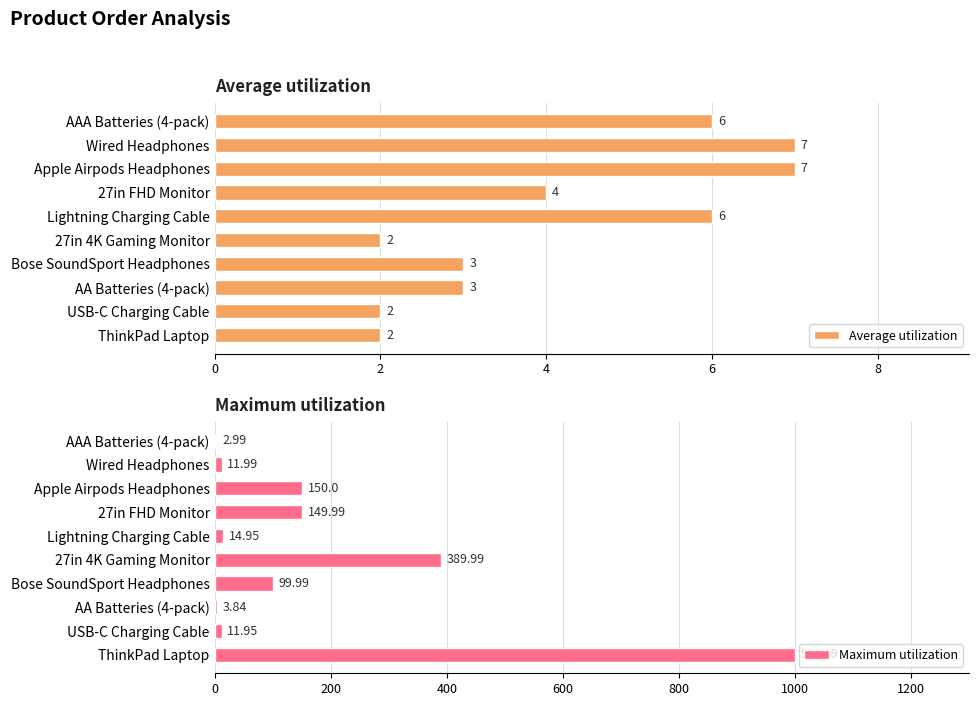

Is it true that Average utilization equals 4.6 at Bose SoundSport Headphones?

False